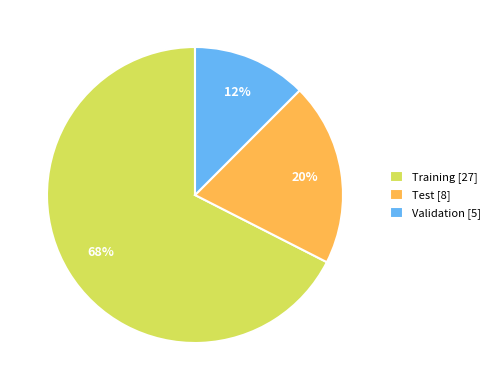

Which has a higher value, Test [8] or Validation [5]?

Test [8]